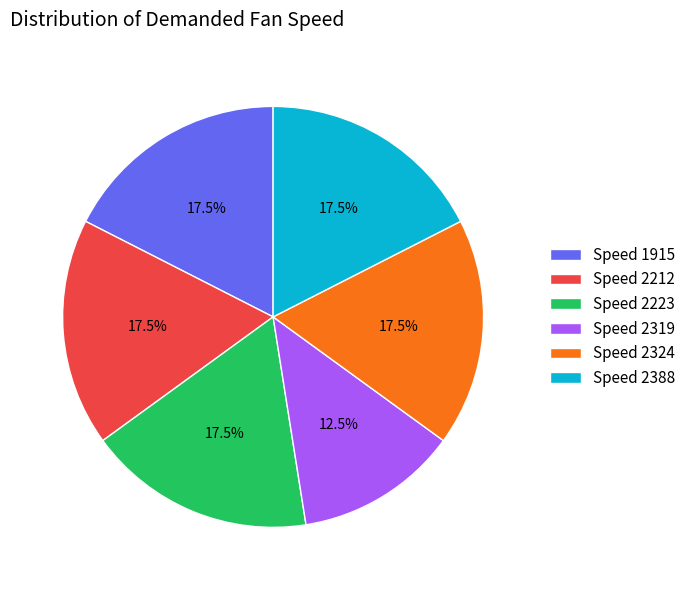

What is the smallest slice in the pie chart?

Speed 2319